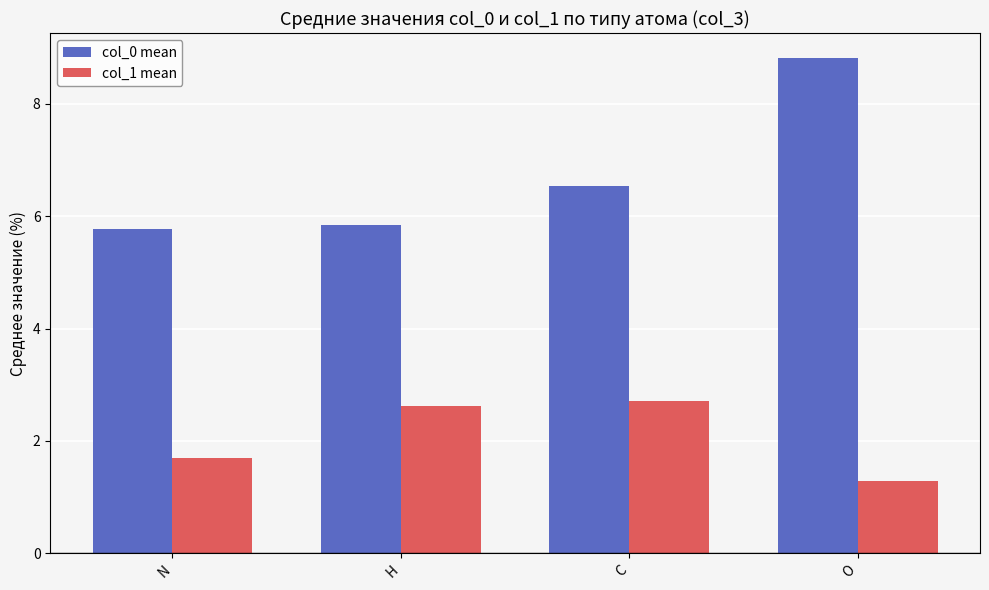

What is the value of the col_0 mean bar at the 4th from the left?

8.8